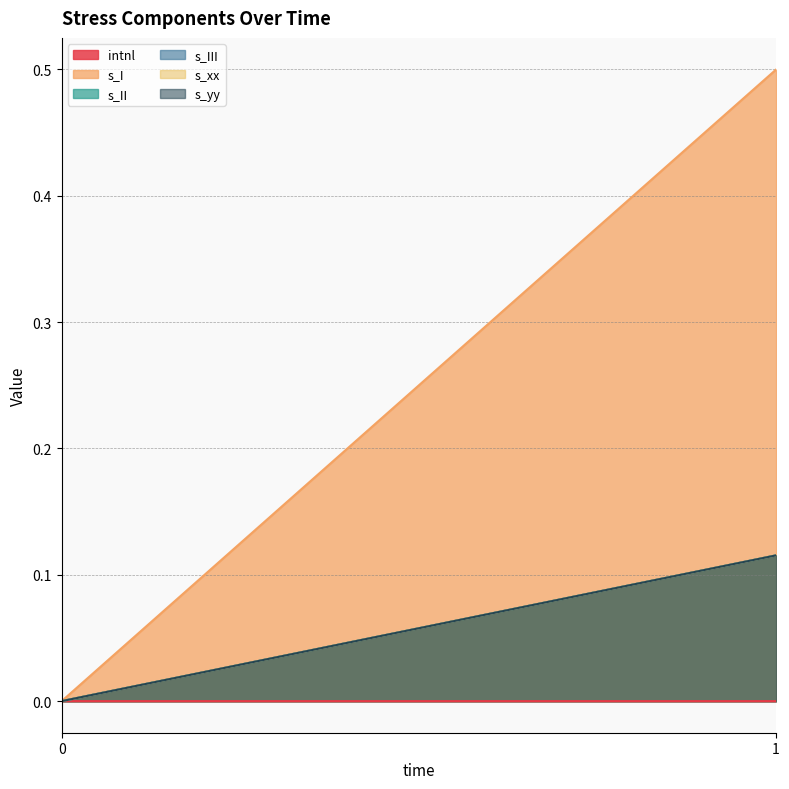

Rank the series at 0 from lowest to highest value.

intnl, s_I, s_II, s_III, s_xx, s_yy